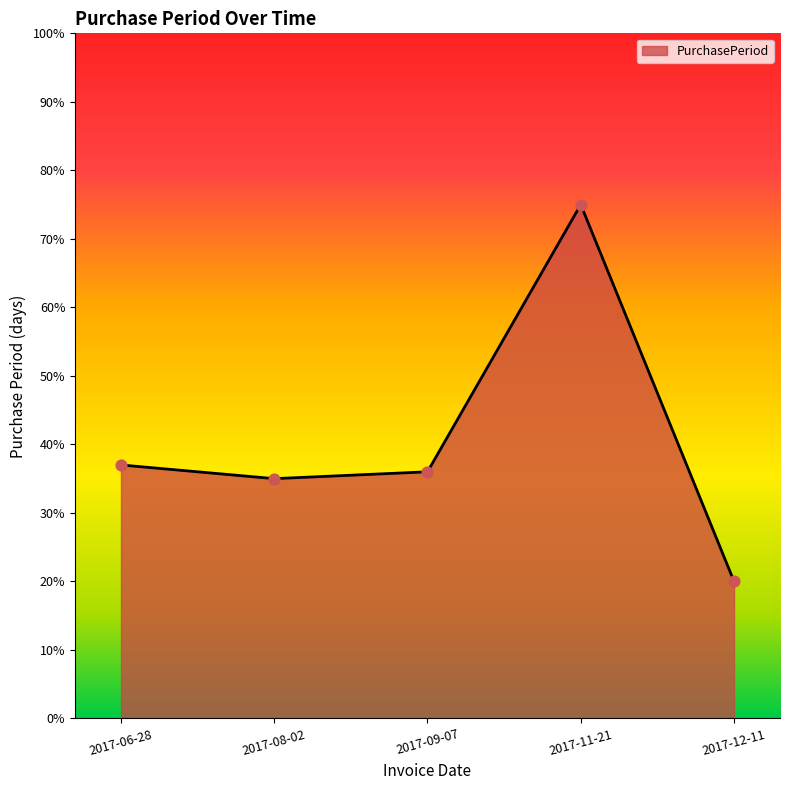

What is the ratio of the value at 2017-09-07 to the value at 2017-06-28?

1.0